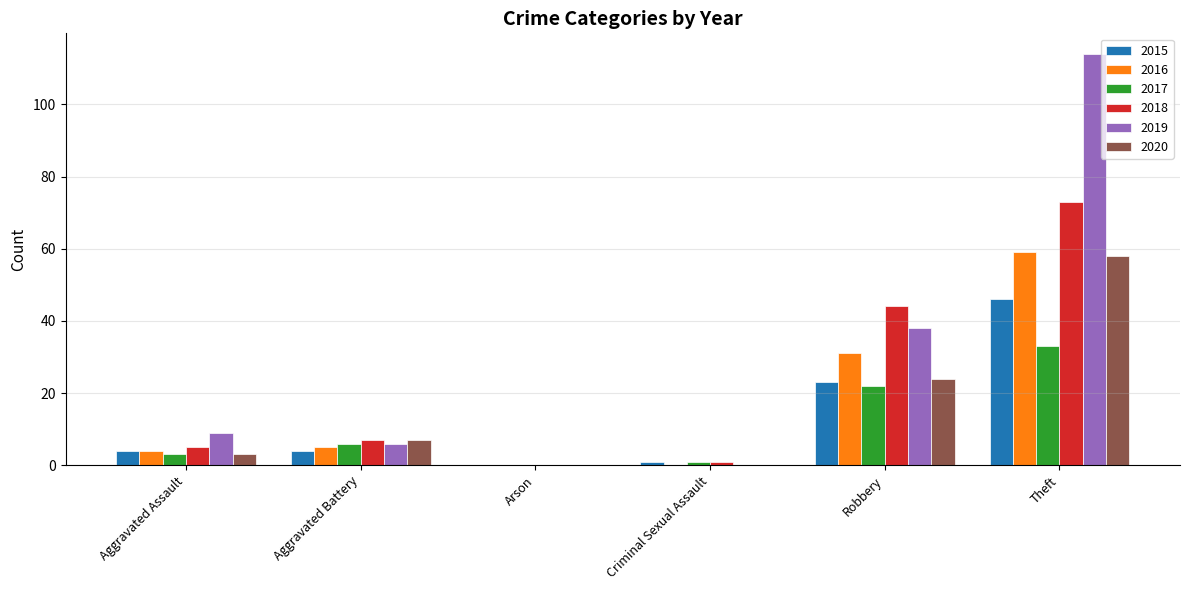

The value of 2017 at Arson is 14. True or false?

False